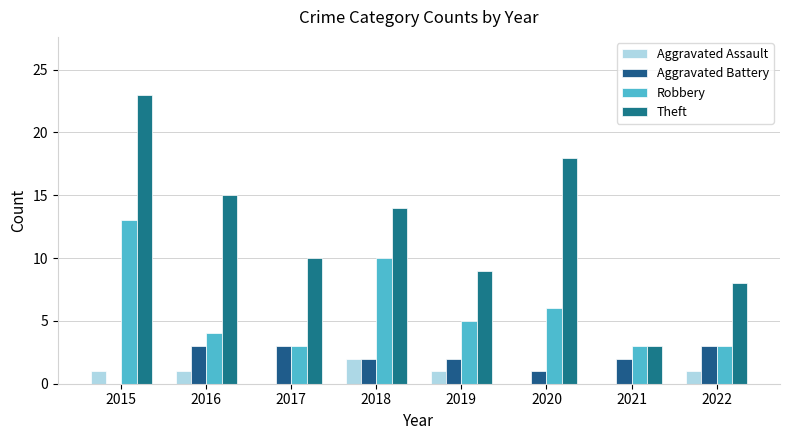

The Theft series shows 18 at 2020. True or false?

True